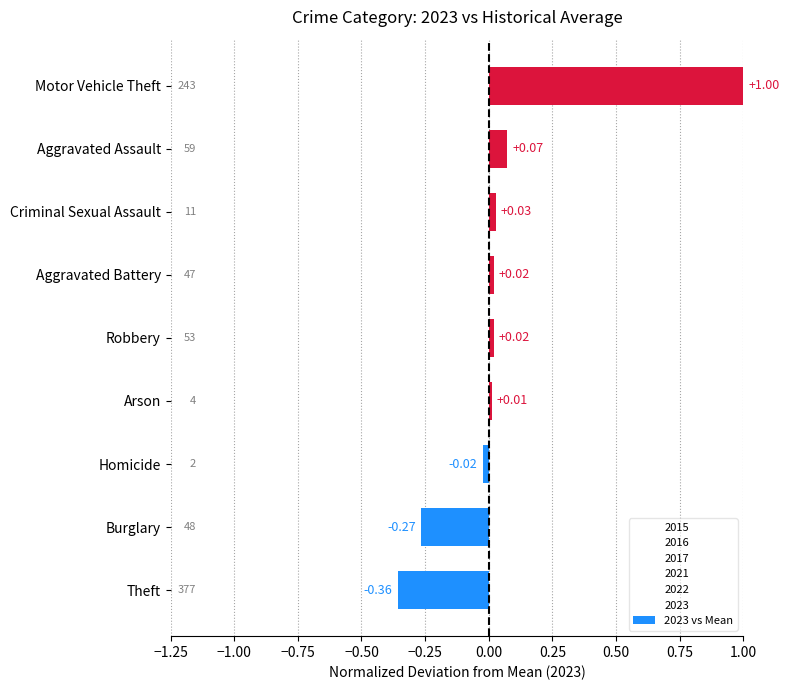

Count the number of categories in the chart.

9